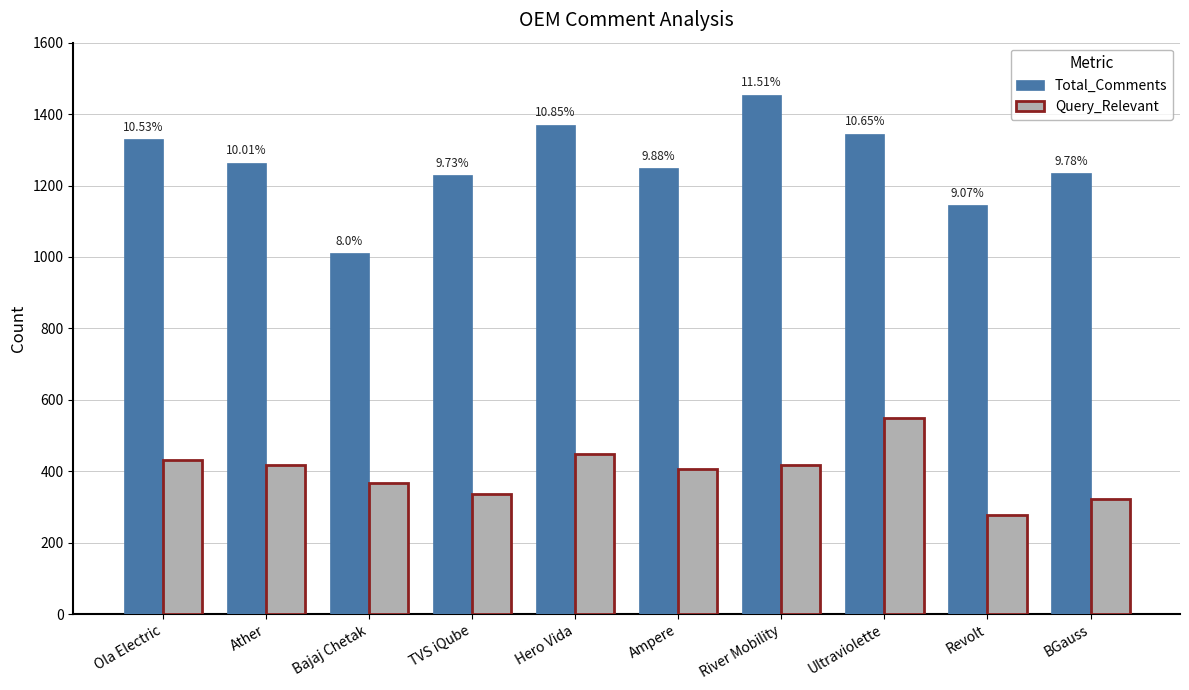

Where is Query_Relevant nearest to the value 413?

River Mobility